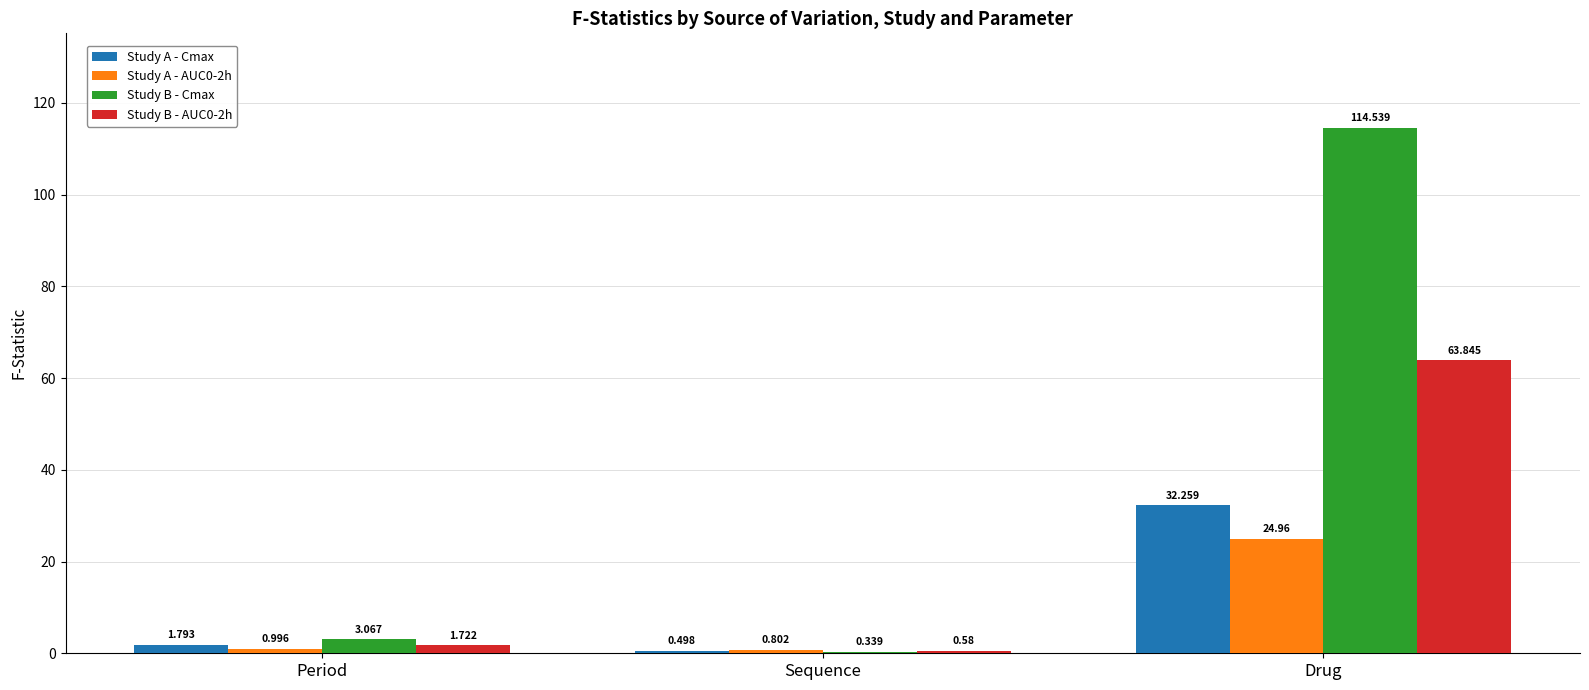

Which category has the highest value in the Study A - Cmax series?

Drug